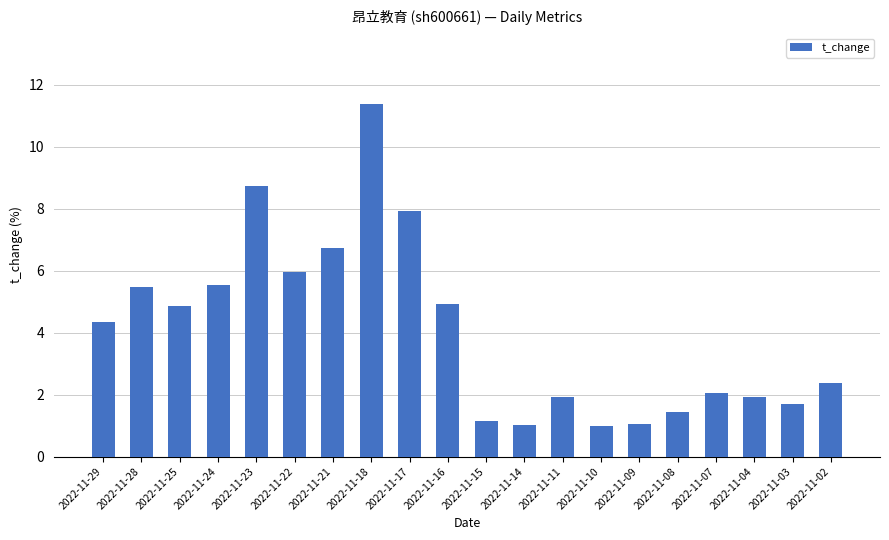

Where is the data nearest to the value 6?

2022-11-22